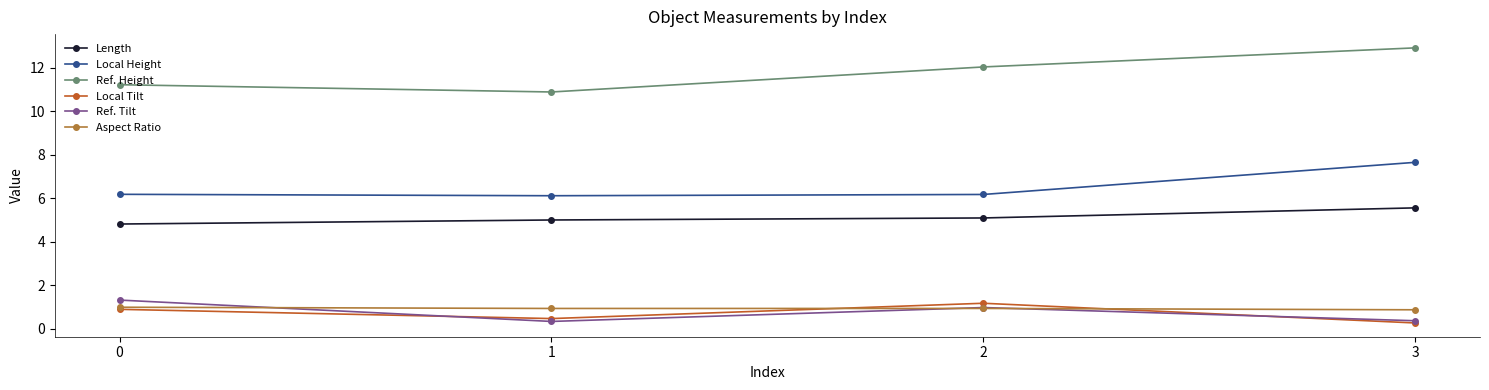

True or false: Length and Ref. Height cross at least once.

False